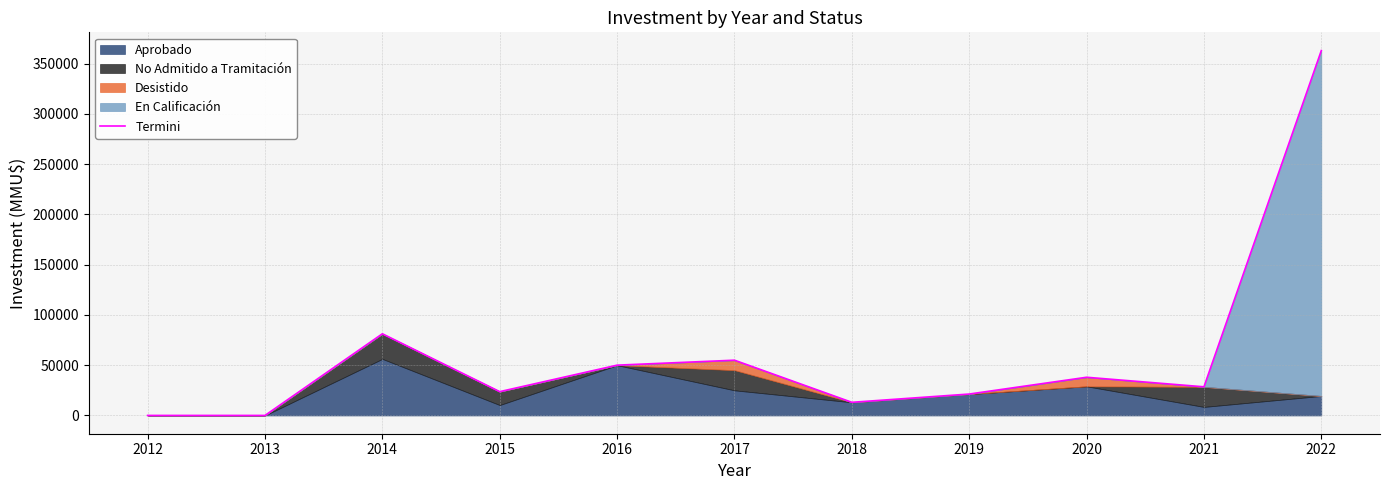

The chart shows a value of 5194 at 2018. True or false?

False